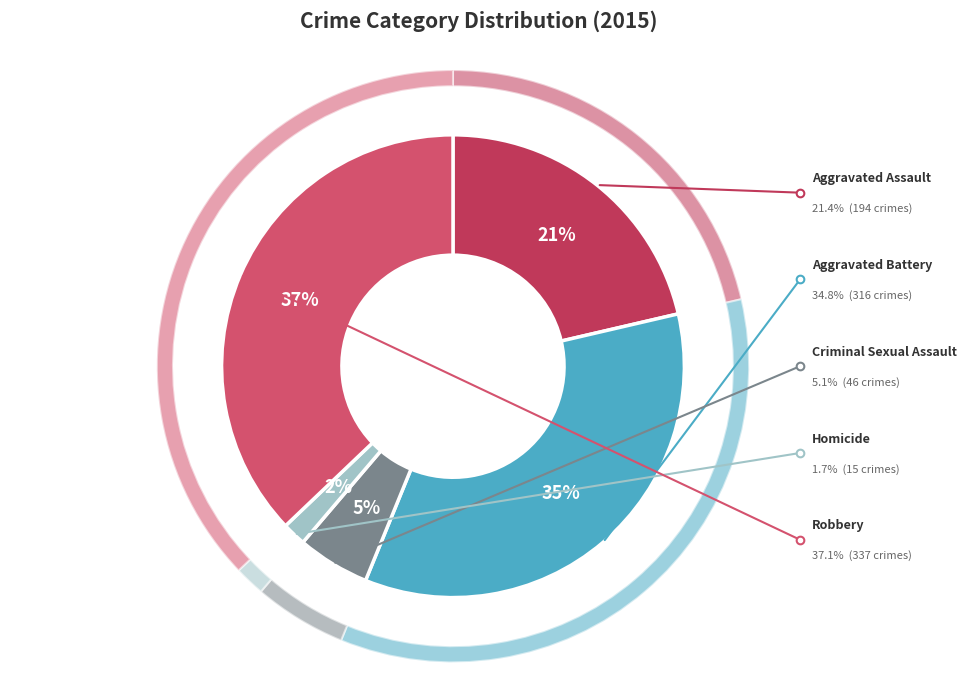

What is the ratio of the value at Aggravated Assault to the value at Aggravated Battery?

0.6